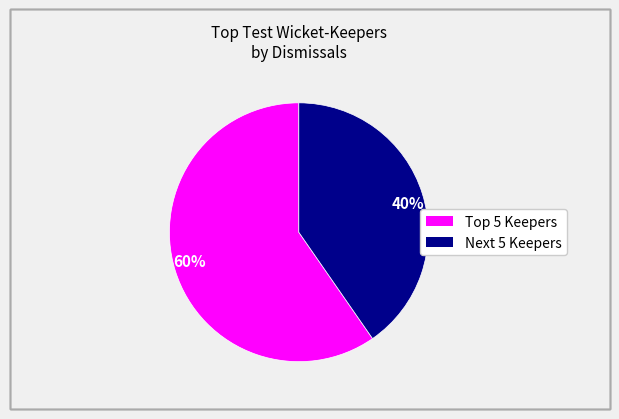

What is the smallest slice in the pie chart?

40%